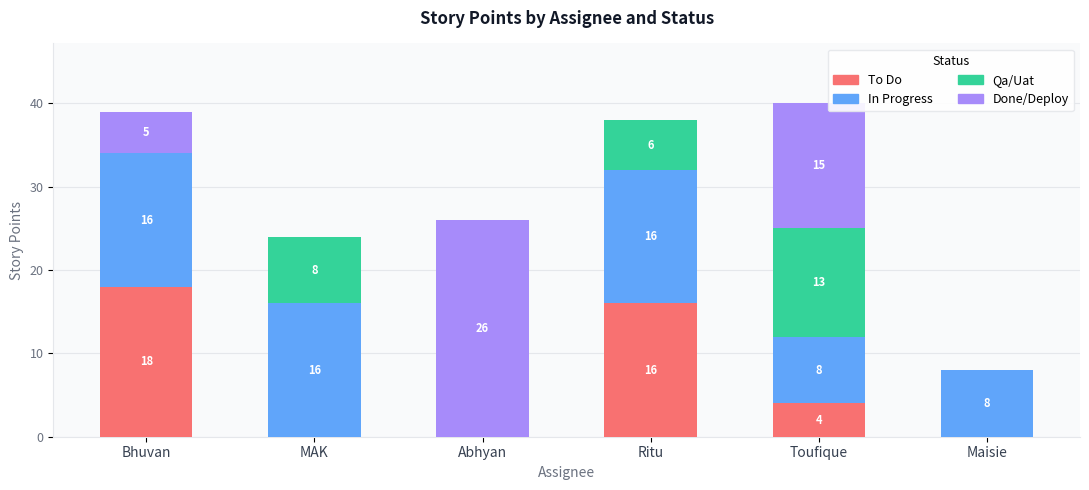

True or false: To Do has a value of 0 at MAK.

True